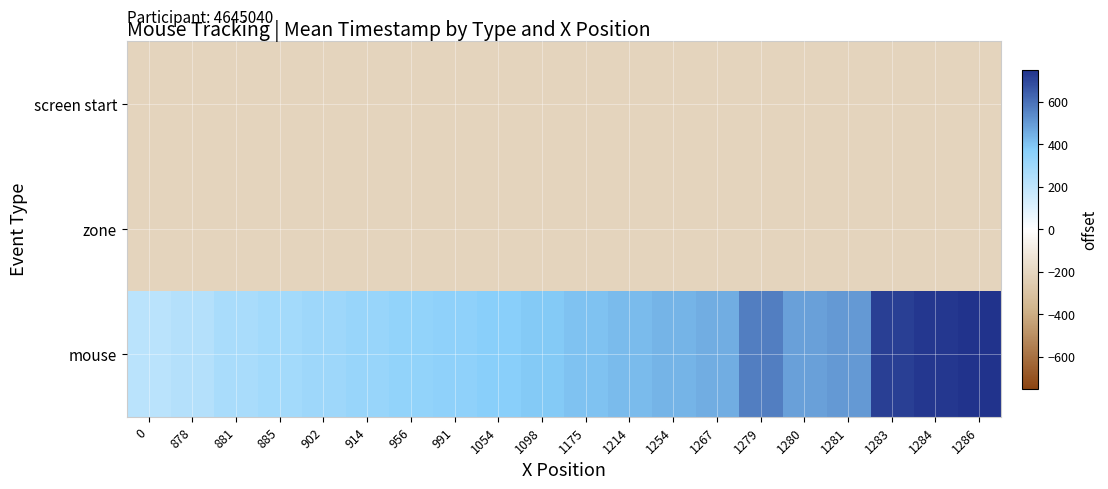

Reading right to left, list all the values displayed in this chart.

row_0: -213.1	-213.1	-213.1	-213.1	-213.1	-213.1	-213.1	-213.1	-213.1	-213.1	-213.1	-213.1	-213.1	-213.1	-213.1	-213.1	-213.1	-213.1	-213.1	-213.1
row_1: -213.1	-213.1	-213.1	-213.1	-213.1	-213.1	-213.1	-213.1	-213.1	-213.1	-213.1	-213.1	-213.1	-213.1	-213.1	-213.1	-213.1	-213.1	-213.1	-213.1
row_2: 750.9	735.4	718.2	501.1	485.2	567.2	452.1	435.0	417.8	400.8	384.3	368.4	351.4	334.6	317.7	301.7	284.5	268.2	234.3	216.9